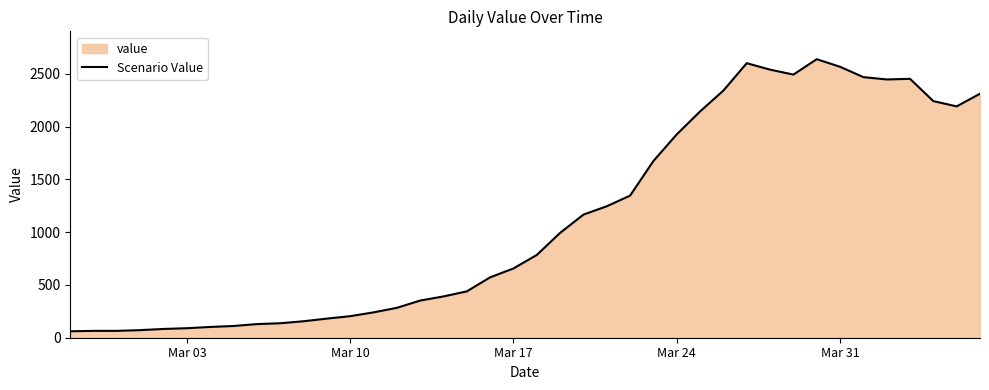

What is the maximum value shown in the chart?

2638